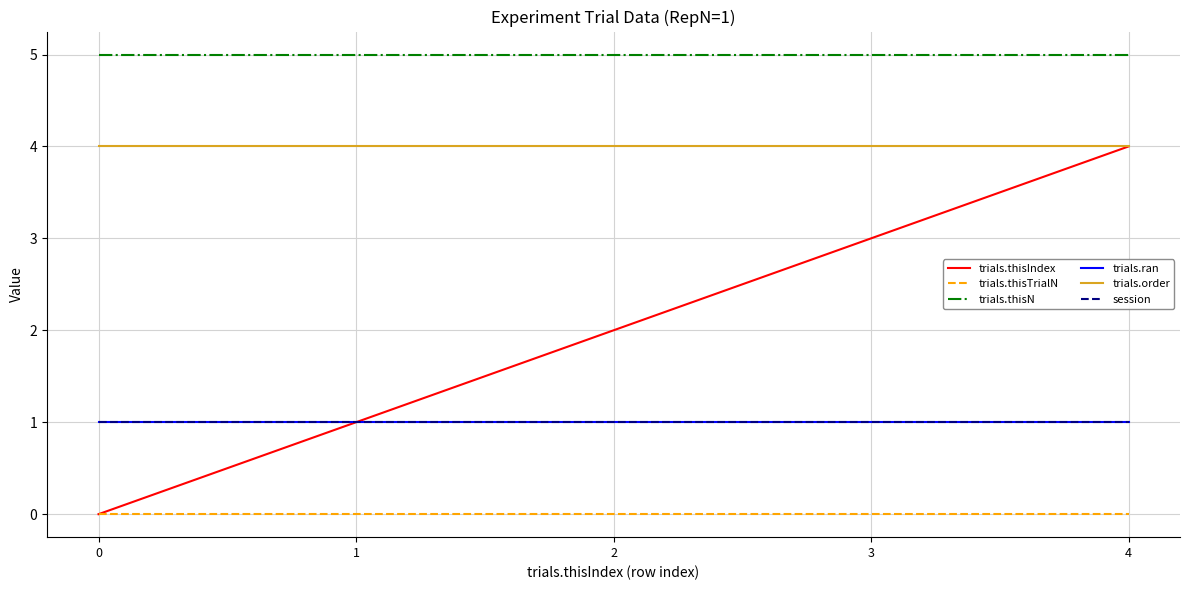

Which series has the widest spread of values?

trials.thisIndex